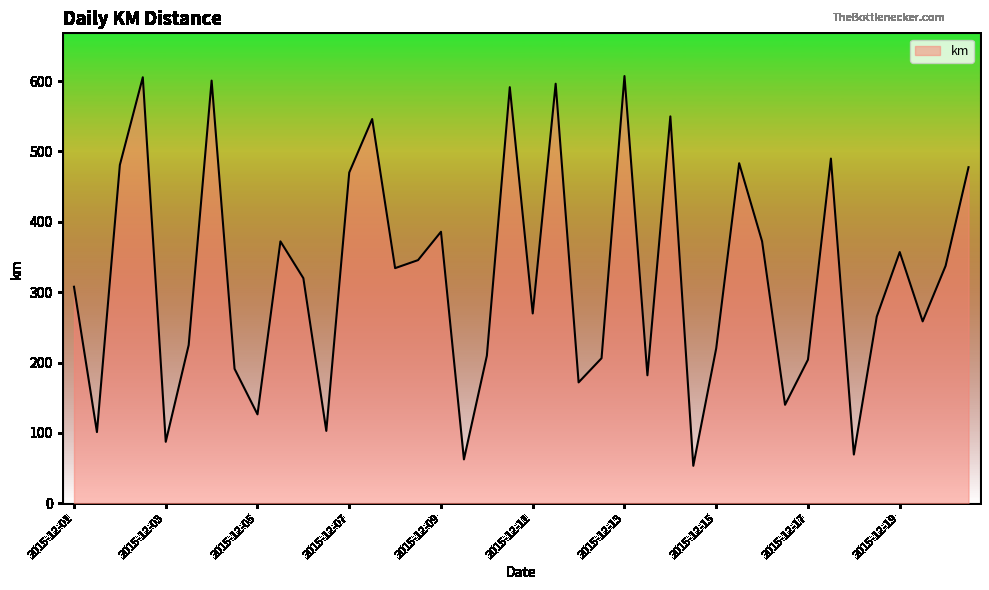

What is the minimum value shown in the chart?

53.2